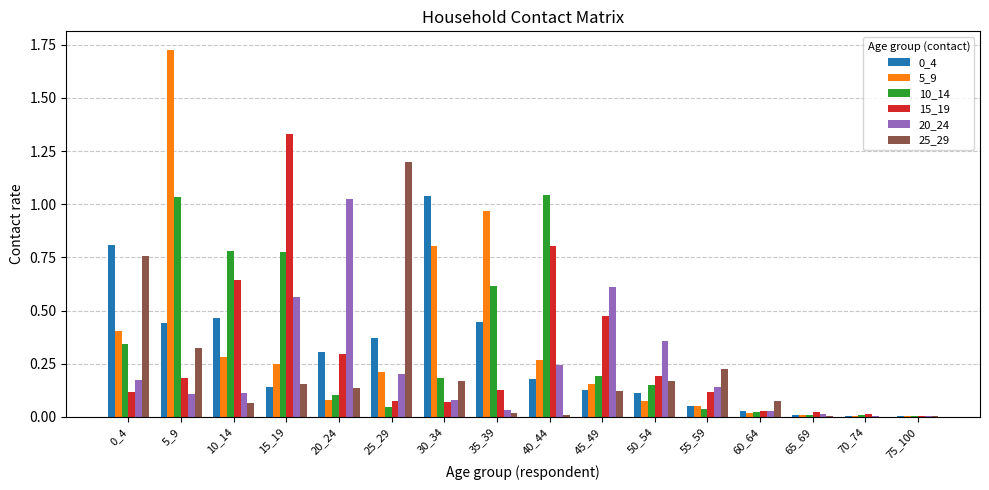

What is the sum of all 5_9 values?

5.3